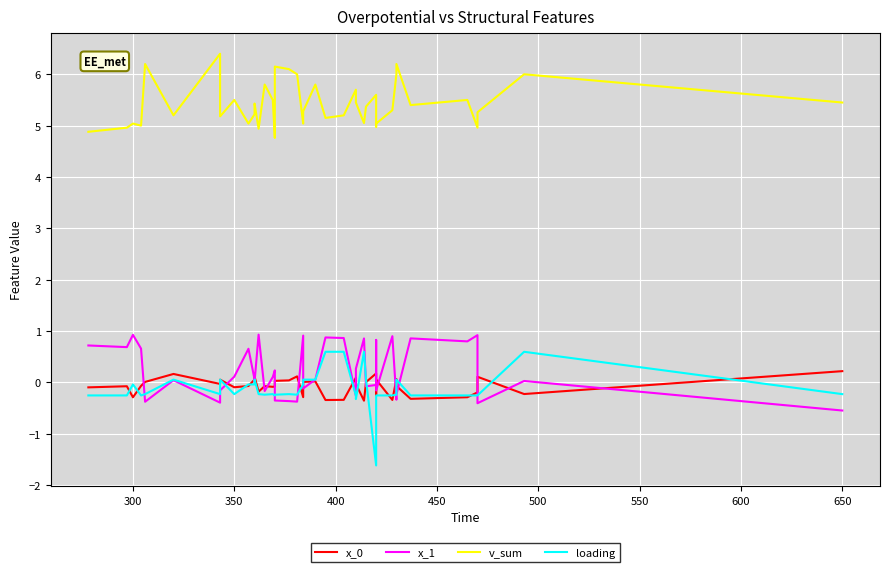

Rank the series at 650 from lowest to highest value.

x_1, loading, x_0, v_sum